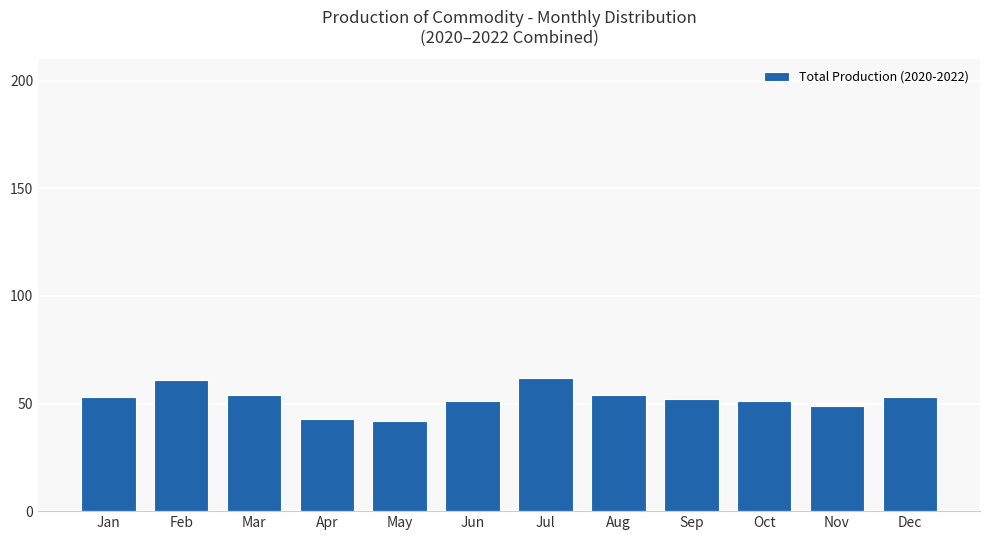

True or false: the data shows 71 at Sep.

False